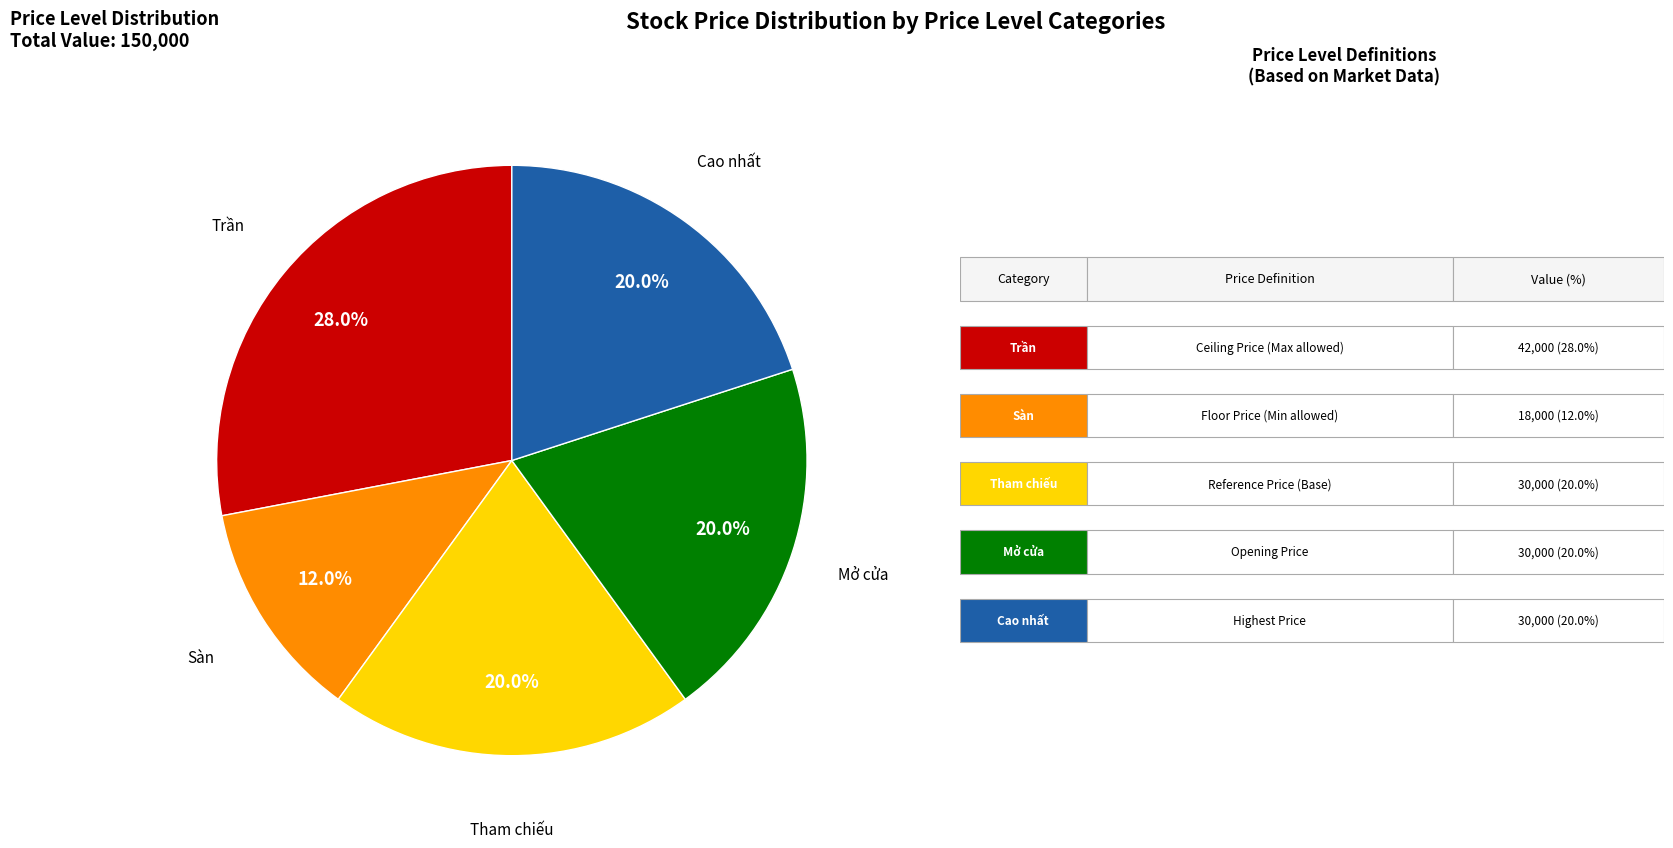

To the nearest percent, what is the average slice percentage?

20%